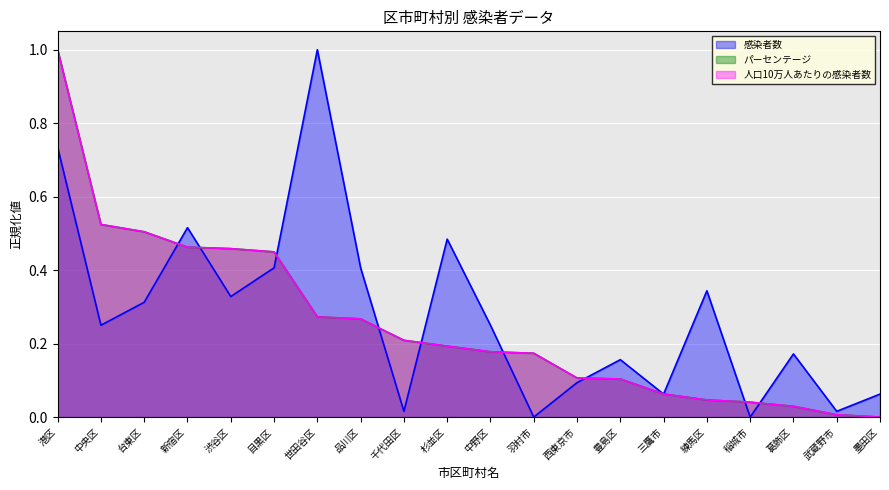

Reading left to right, transcribe all the data shown in this chart.

感染者数: 0.7	0.2	0.3	0.5	0.3	0.4	1.0	0.4	0.0	0.5	0.2	0.0	0.1	0.2	0.1	0.3	0.0	0.2	0.0	0.1
パーセンテージ: 1.0	0.5	0.5	0.5	0.5	0.4	0.3	0.3	0.2	0.2	0.2	0.2	0.1	0.1	0.1	0.0	0.0	0.0	0.0	0.0
人口10万人あたりの感染者数: 1.0	0.5	0.5	0.5	0.5	0.4	0.3	0.3	0.2	0.2	0.2	0.2	0.1	0.1	0.1	0.0	0.0	0.0	0.0	0.0